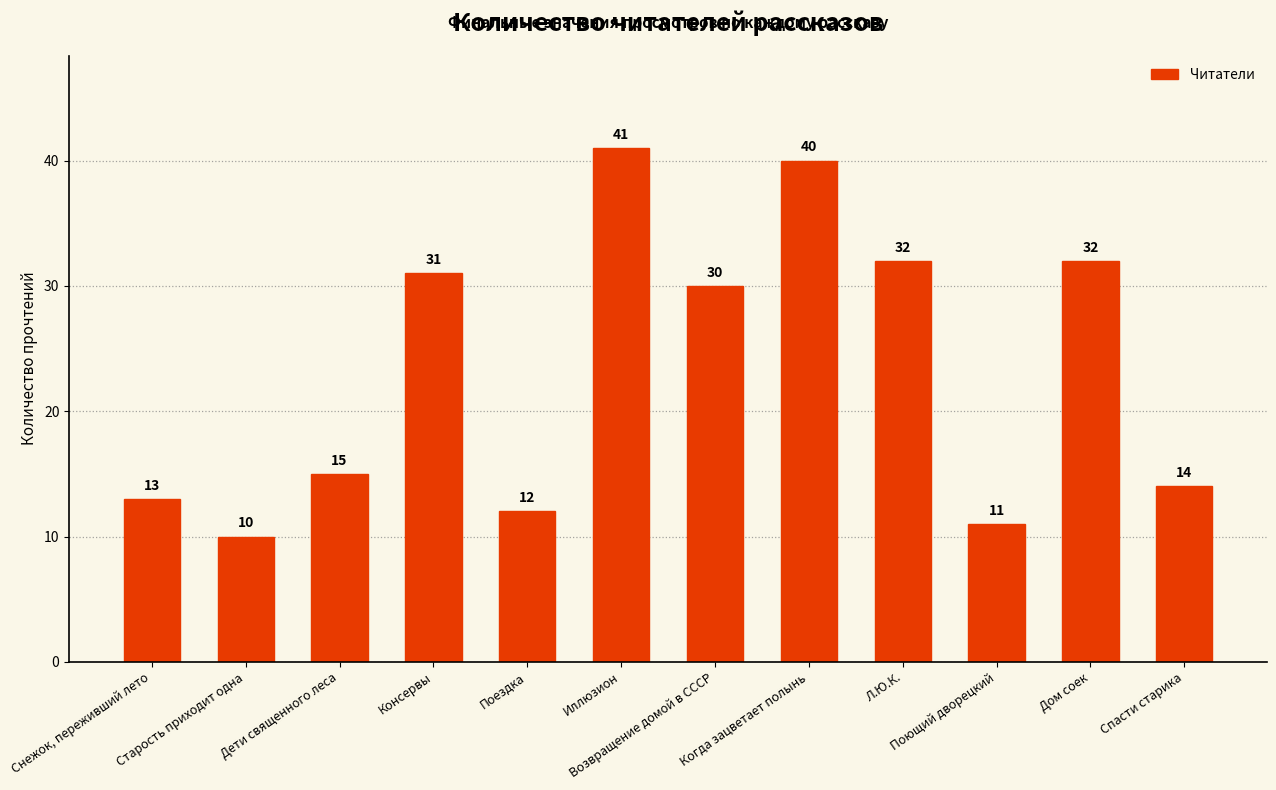

What is the maximum value shown in the chart?

41